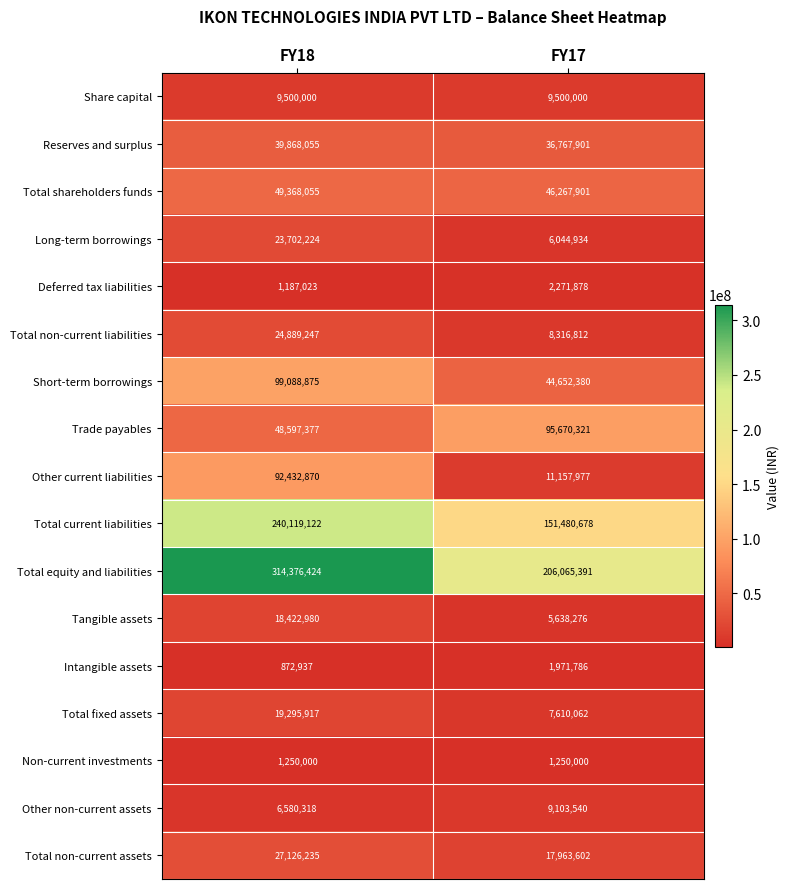

What is the total value across all series at FY18?

1016677659